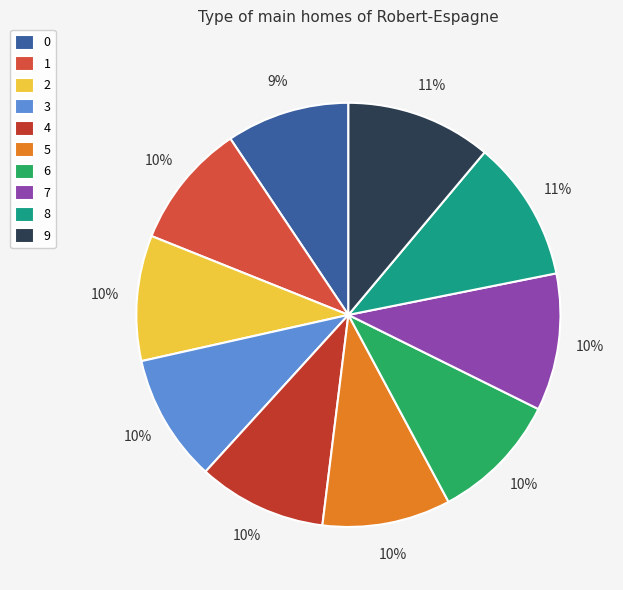

What portion of the pie excludes 7?

89.5%